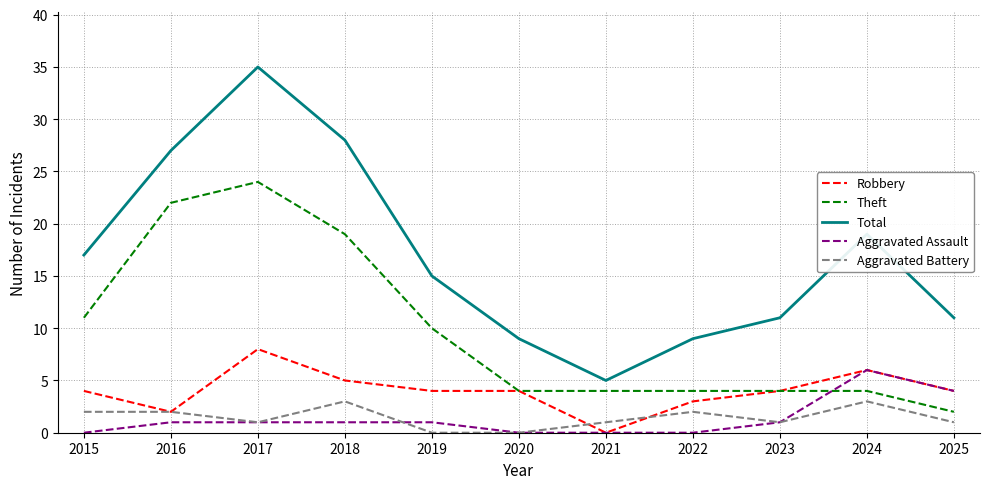

How many Robbery values are between 3 and 5?

7